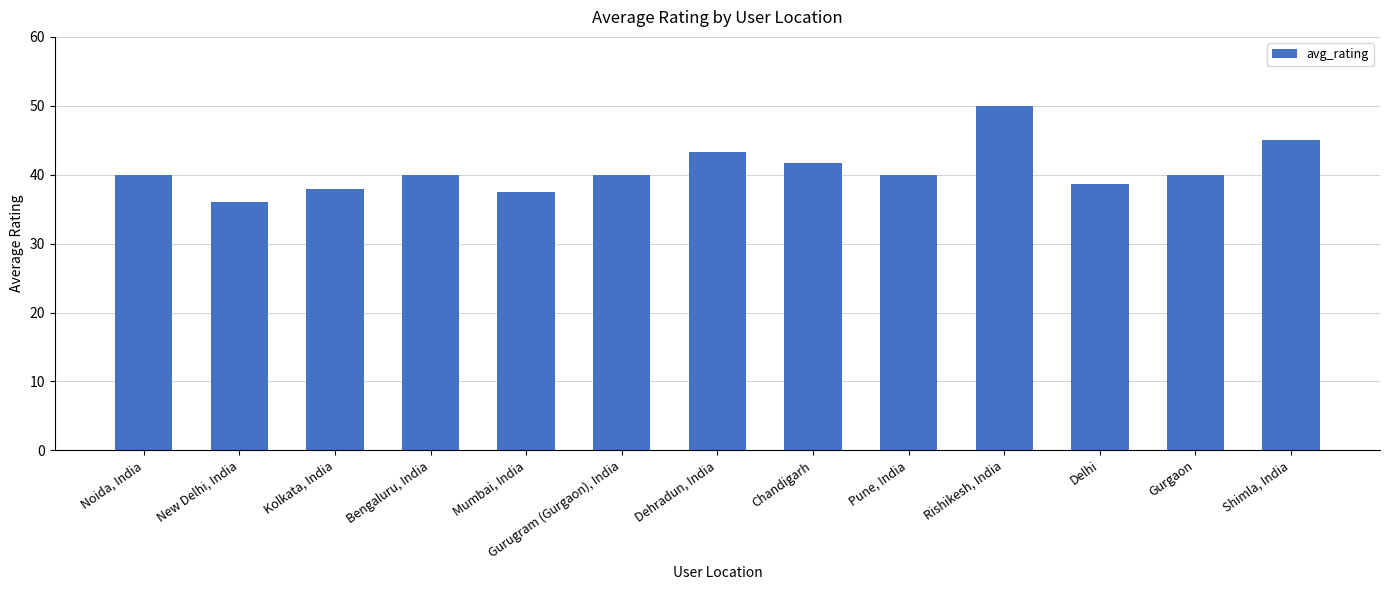

What is the label of the 13th bar from the left?

Shimla, India